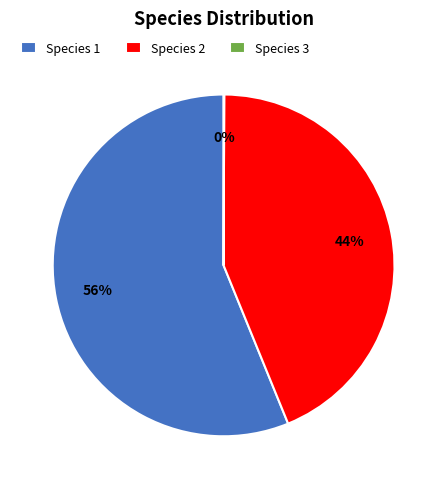

Is there any slice that represents more than half of the pie?

Yes